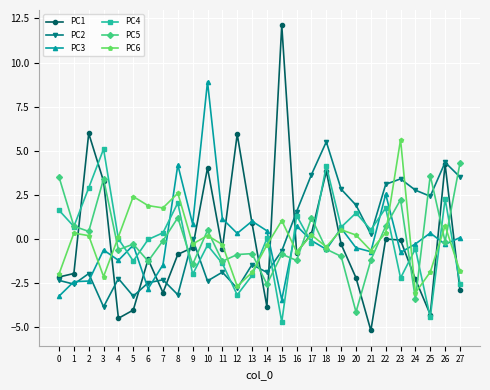

How many values in PC5 are below zero?

17